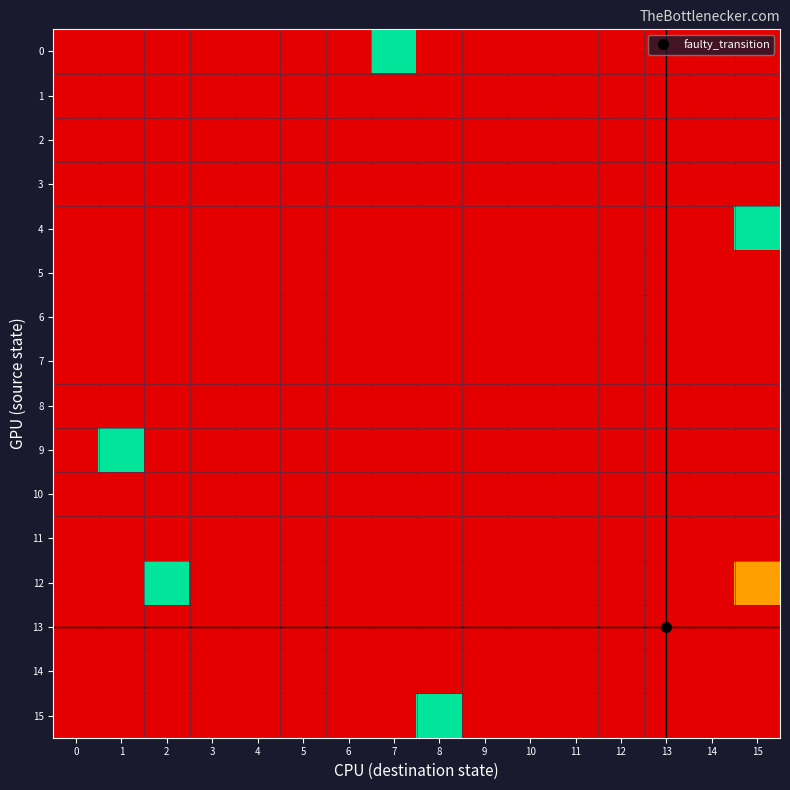

At 10, list the series in order from largest to smallest.

0, 1, 2, 3, 4, 5, 6, 7, 8, 9, 10, 11, 12, 13, 14, 15